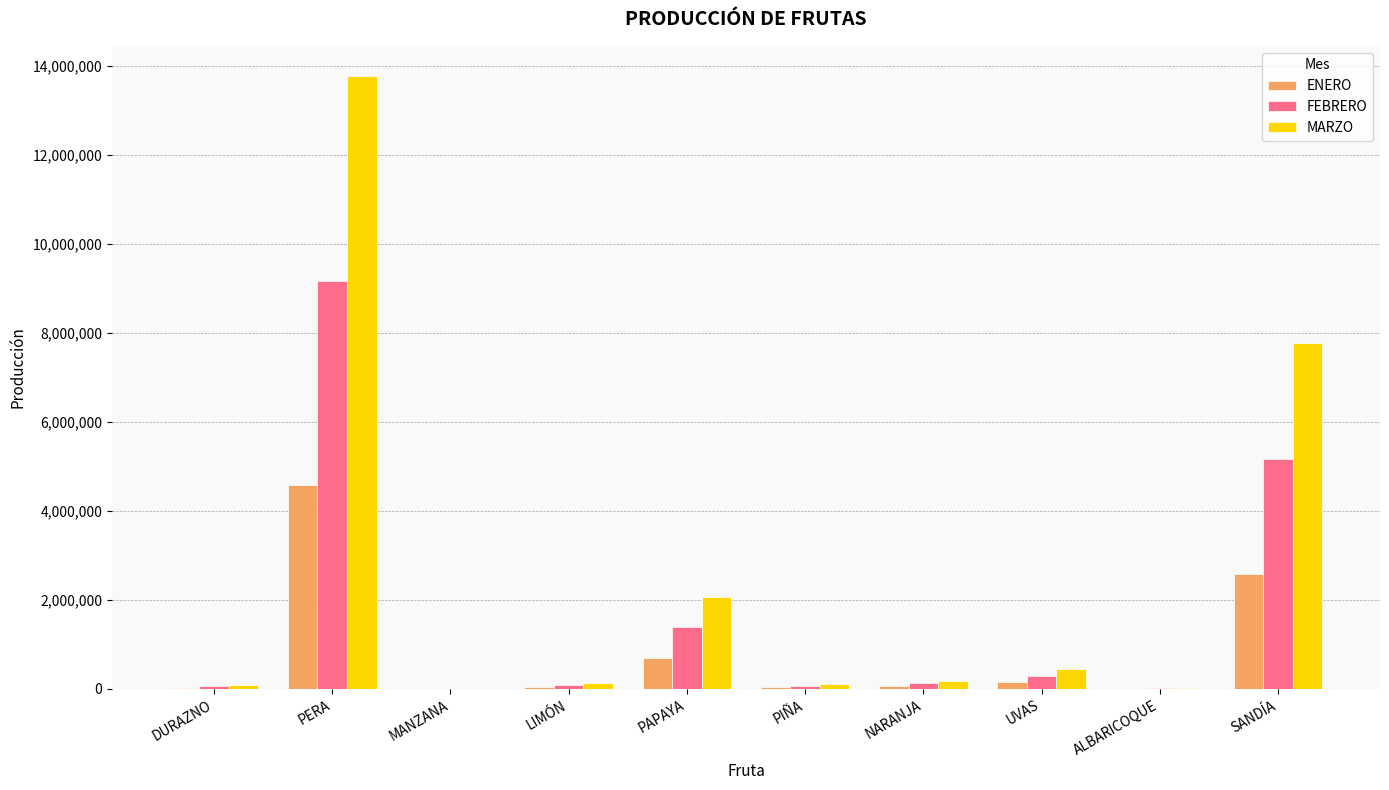

Does the chart contain stacked bars?

No